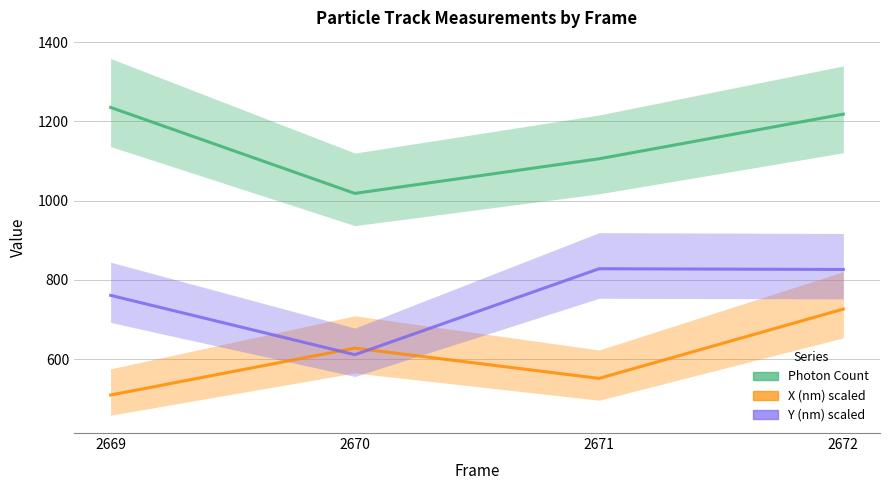

Is it true that X (nm) scaled equals 551.0 at 2671?

True